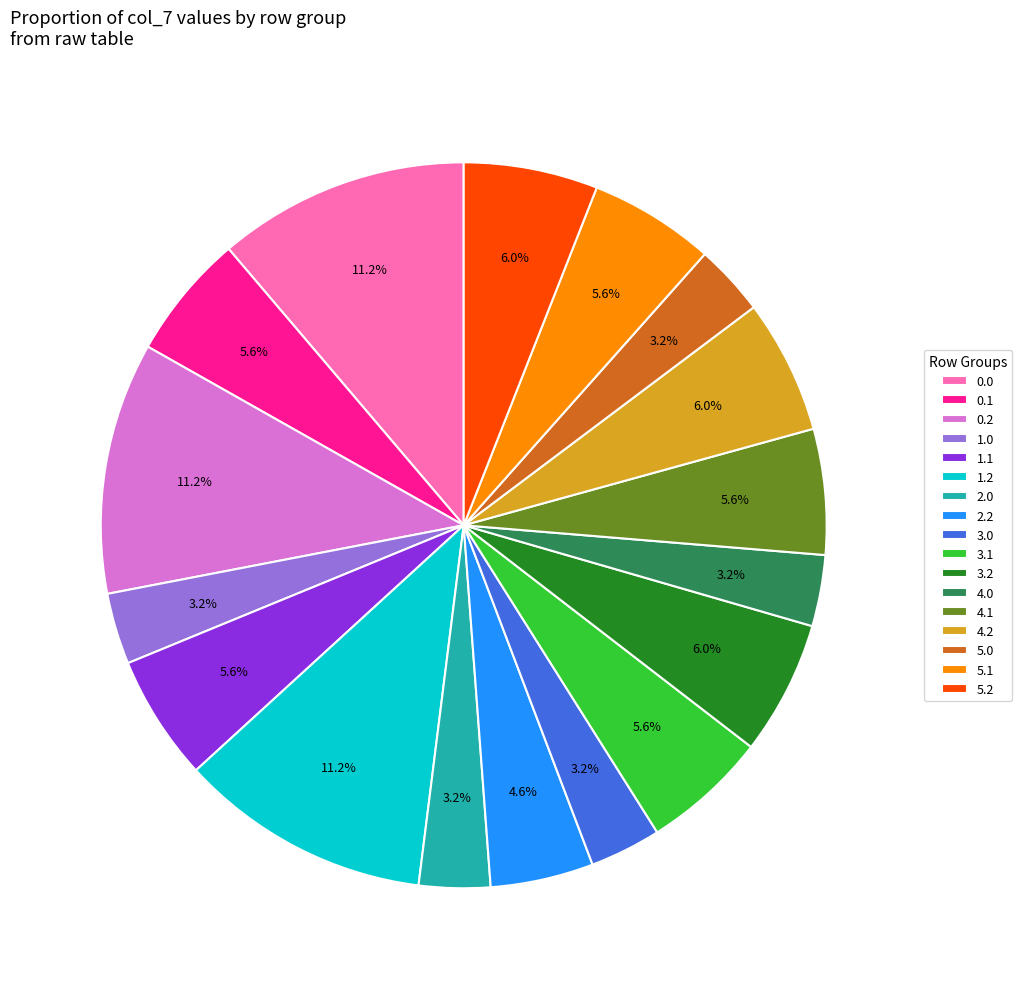

Approximately how many times larger is the value at 0.0 compared to 5.2?

1.9